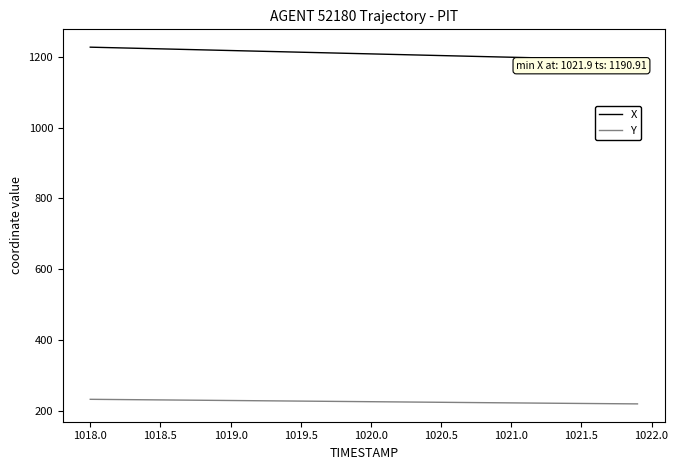

What is the maximum value shown in the chart?

1227.3